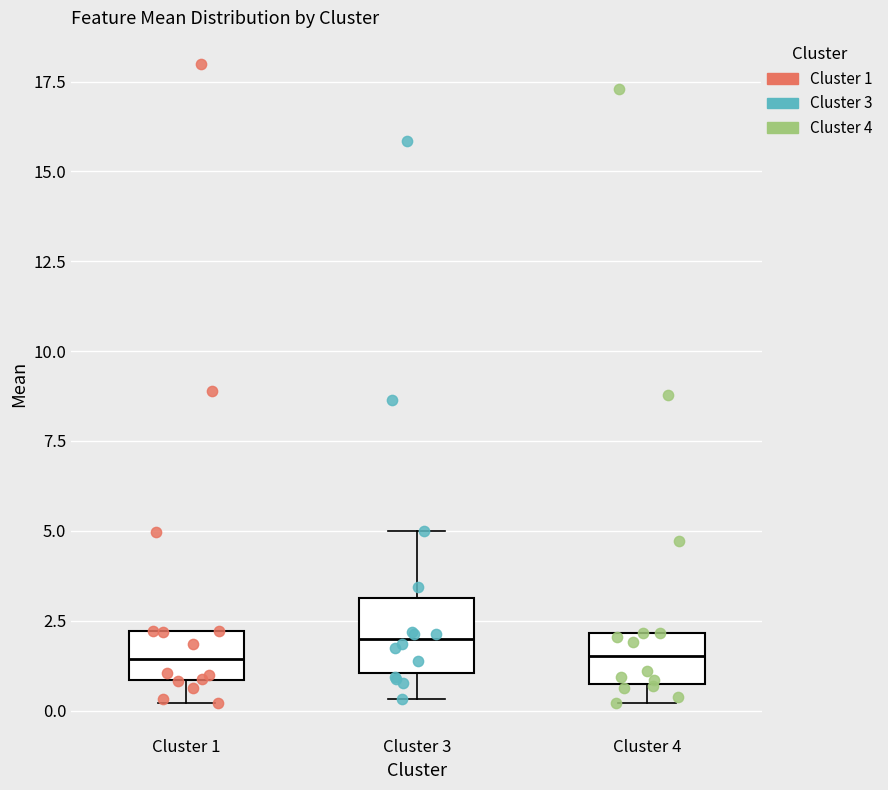

Reading left to right, read every box against the y-axis: the position of its median line, the range the box covers, and the ends of its whiskers. The values are not printed on the chart, so give them approximately, as read against the axis.

Cluster 1: median 1.5, box 1.0 to 2.0, whiskers 0.0 to 2.0
Cluster 3: median 2.0, box 1.0 to 3.0, whiskers 0.5 to 5.0
Cluster 4: median 1.5, box 0.5 to 2.0, whiskers 0.0 to 2.0